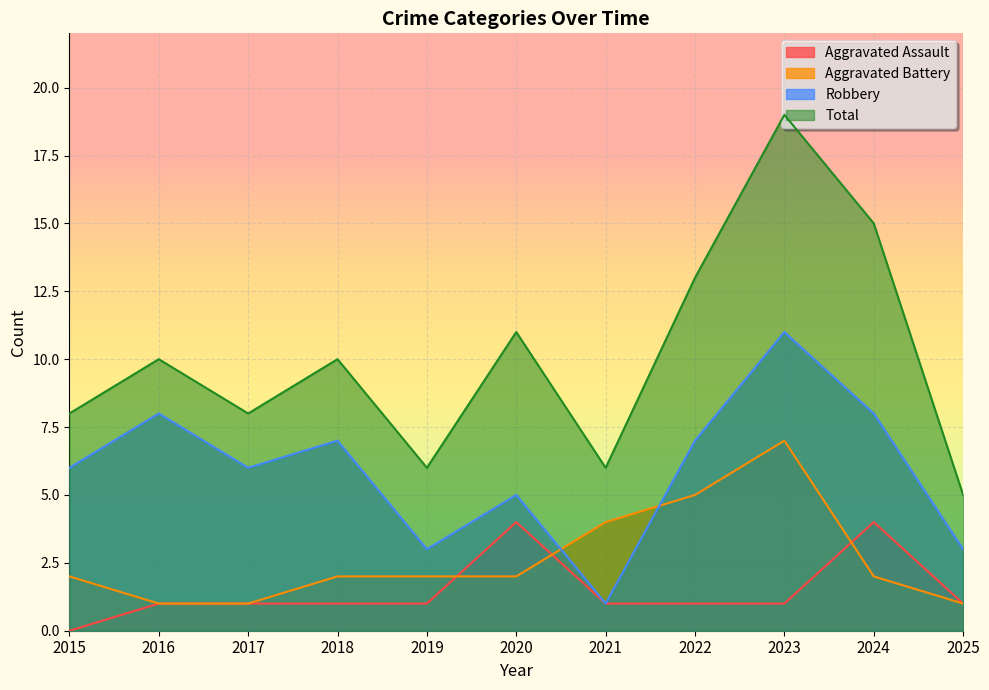

What is the total value across all series at 2024?

29